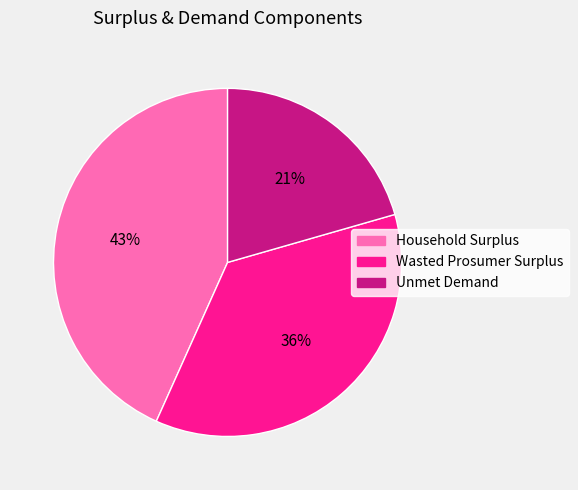

Is there any slice that represents more than half of the pie?

No